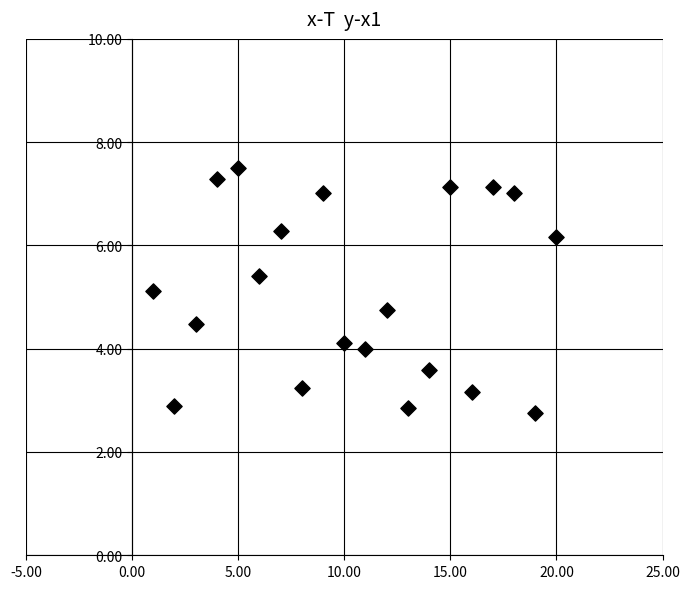

What is the range of X values (max minus min)?

19.0